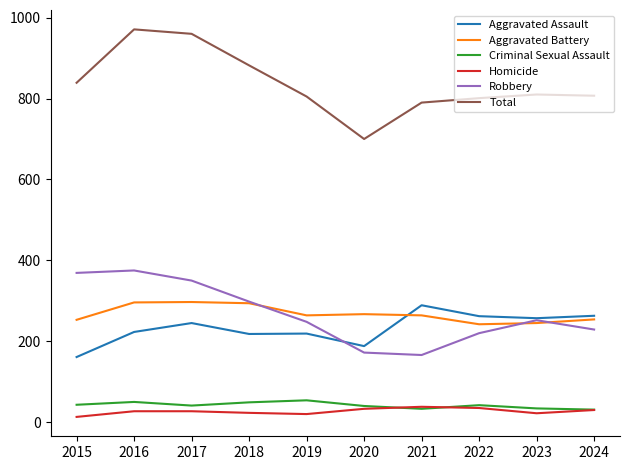

What is the highest value of the Aggravated Assault series?

289